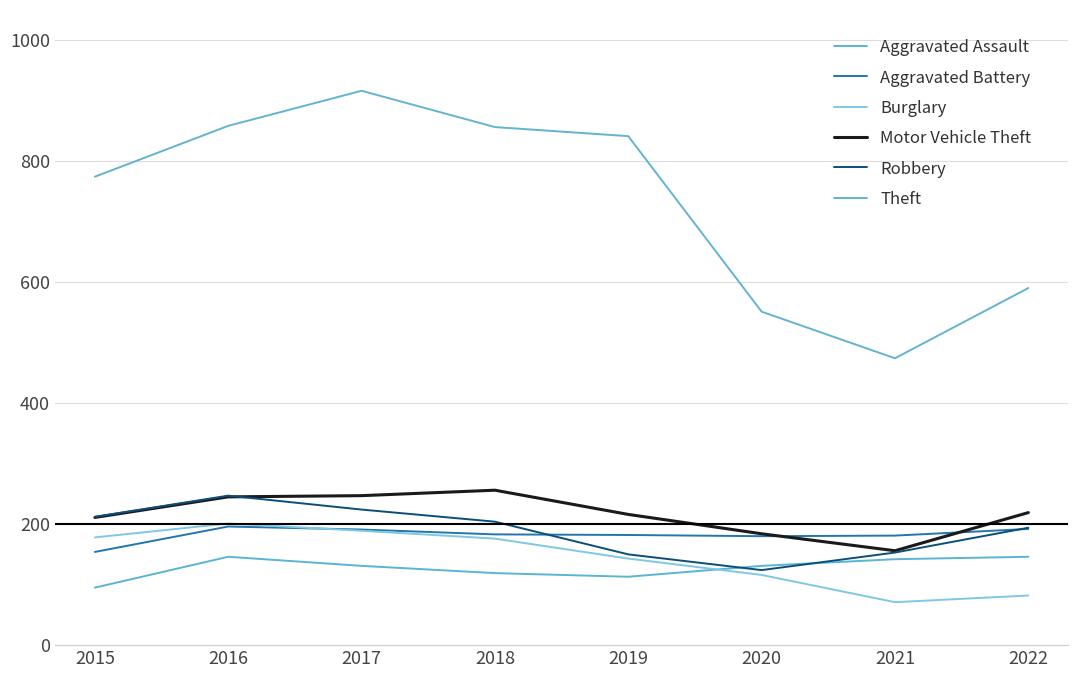

True or false: Aggravated Battery has more than 1 interior local peaks.

False